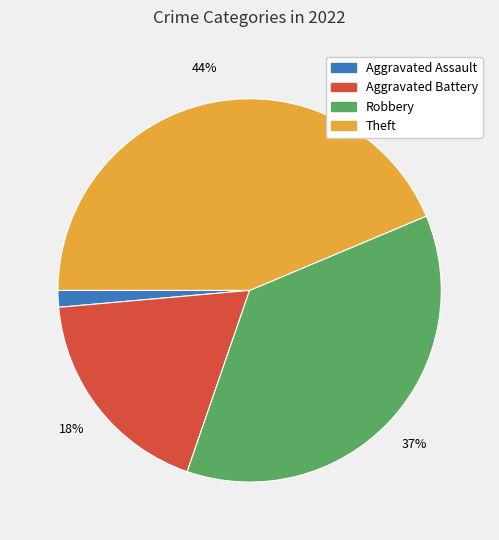

How many slices are in this pie chart?

4